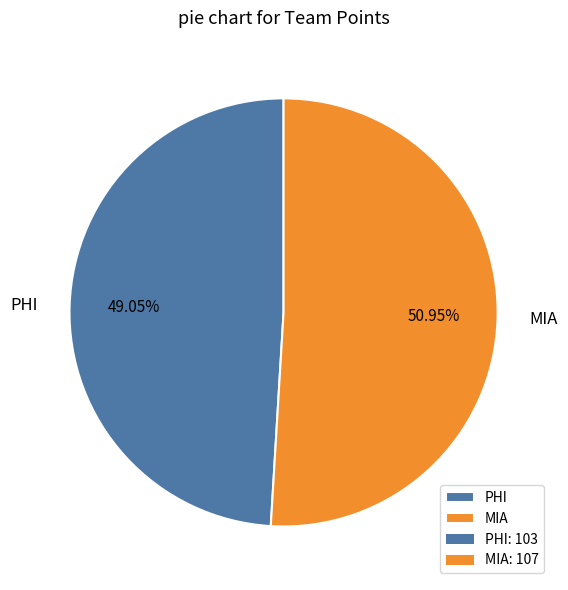

What is the largest slice in the pie chart?

MIA